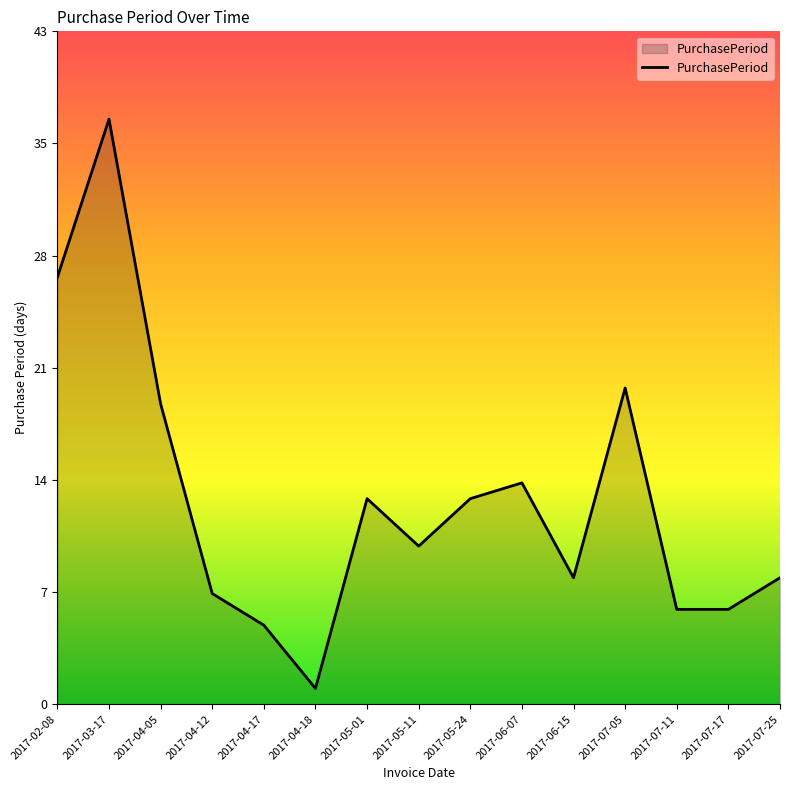

Reading right to left, what are all the values shown in this chart?

8	6	6	20	8	14	13	10	13	1	5	7	19	37	27